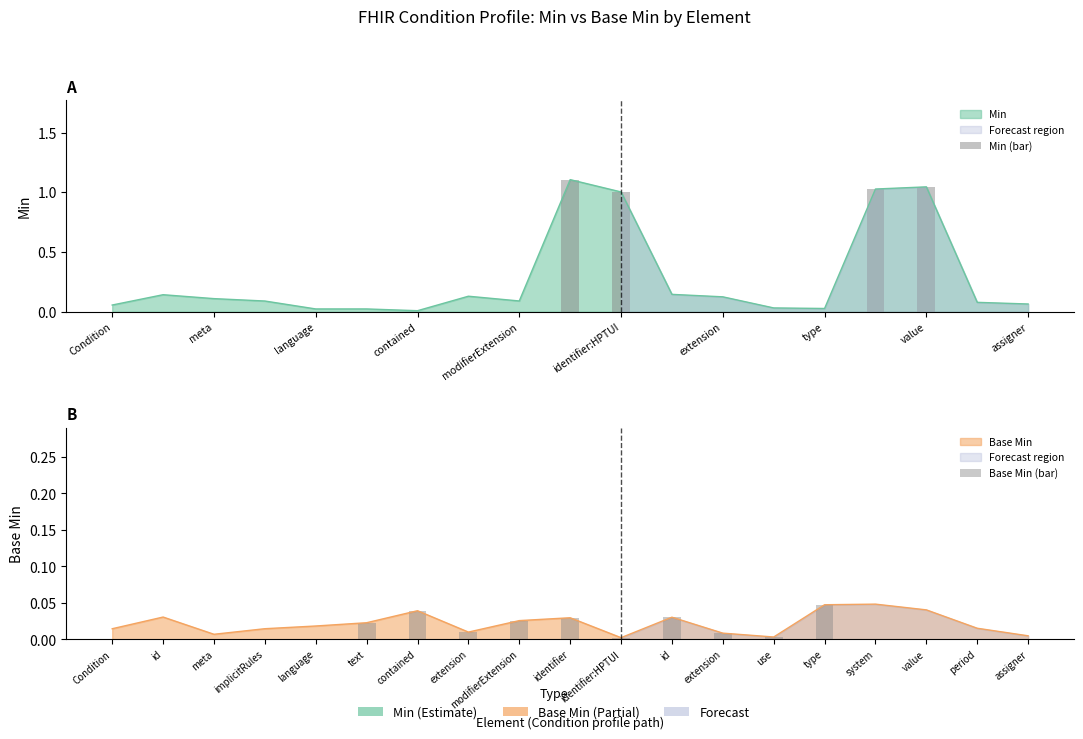

List the labels in order of value, largest first.

Condition.identifier, Condition.identifier:HPTUI.value, Condition.identifier:HPTUI.system, Condition.identifier:HPTUI, Condition.identifier:HPTUI.id, Condition.id, Condition.extension, Condition.identifier:HPTUI.extension, Condition.meta, Condition.modifierExtension, Condition.implicitRules, Condition.identifier:HPTUI.period, Condition.identifier:HPTUI.assigner, Condition, Condition.identifier:HPTUI.use, Condition.identifier:HPTUI.type, Condition.language, Condition.text, Condition.contained